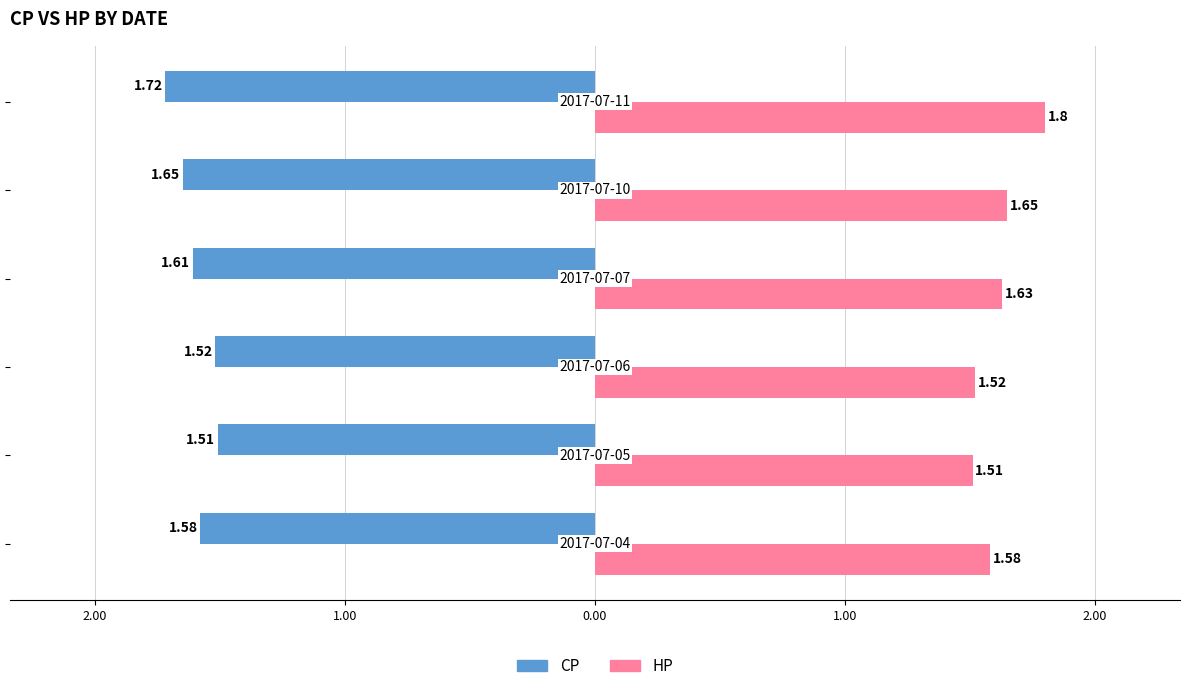

What is the minimum value for HP?

1.5